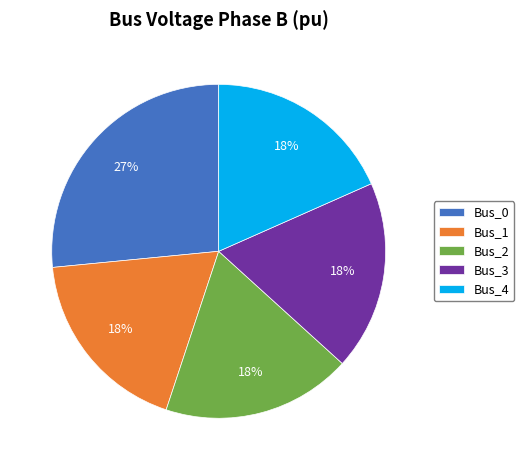

To the nearest percent, what portion does Bus_1 represent?

18%